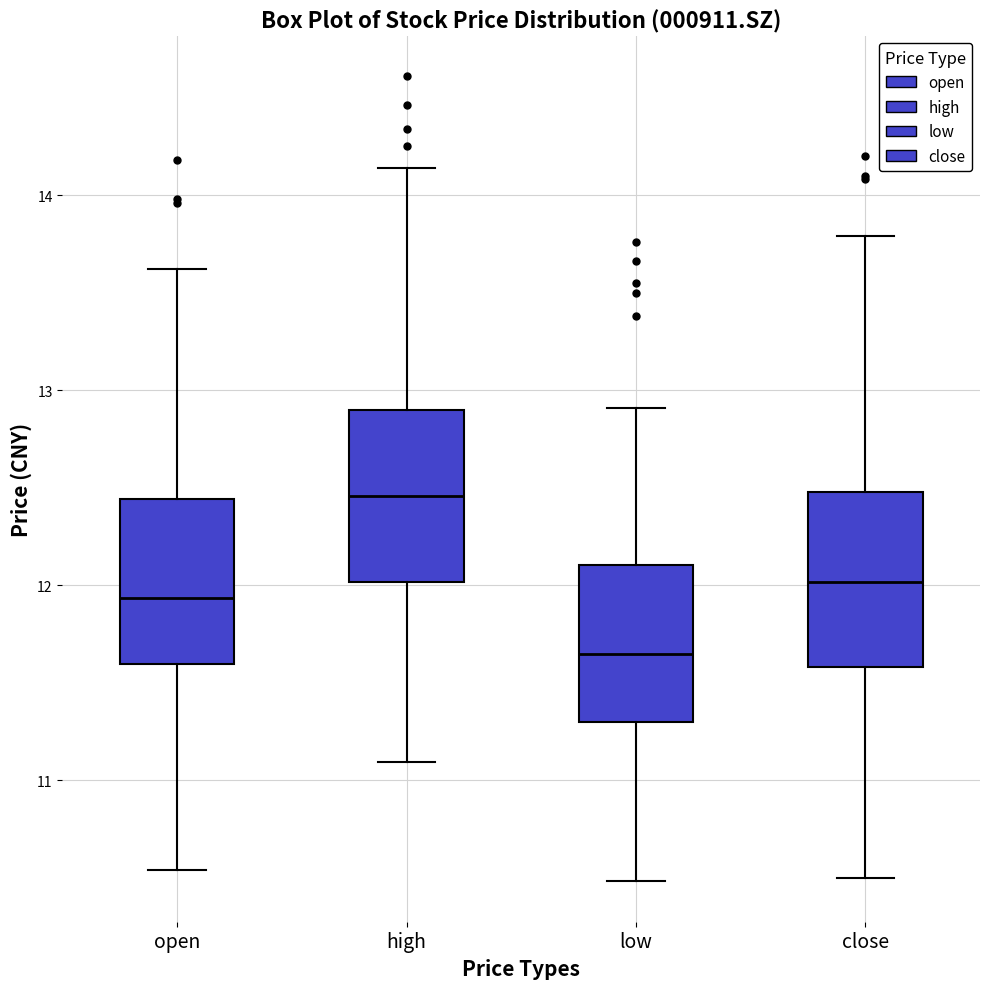

Reading left to right, read every box against the y-axis: the position of its median line, the range the box covers, and the ends of its whiskers. The values are not printed on the chart, so give them approximately, as read against the axis.

open: median 11.9, box 11.6 to 12.4, whiskers 10.5 to 13.6
high: median 12.5, box 12.0 to 12.9, whiskers 11.1 to 14.1
low: median 11.6, box 11.3 to 12.1, whiskers 10.5 to 12.9
close: median 12.0, box 11.6 to 12.5, whiskers 10.5 to 13.8